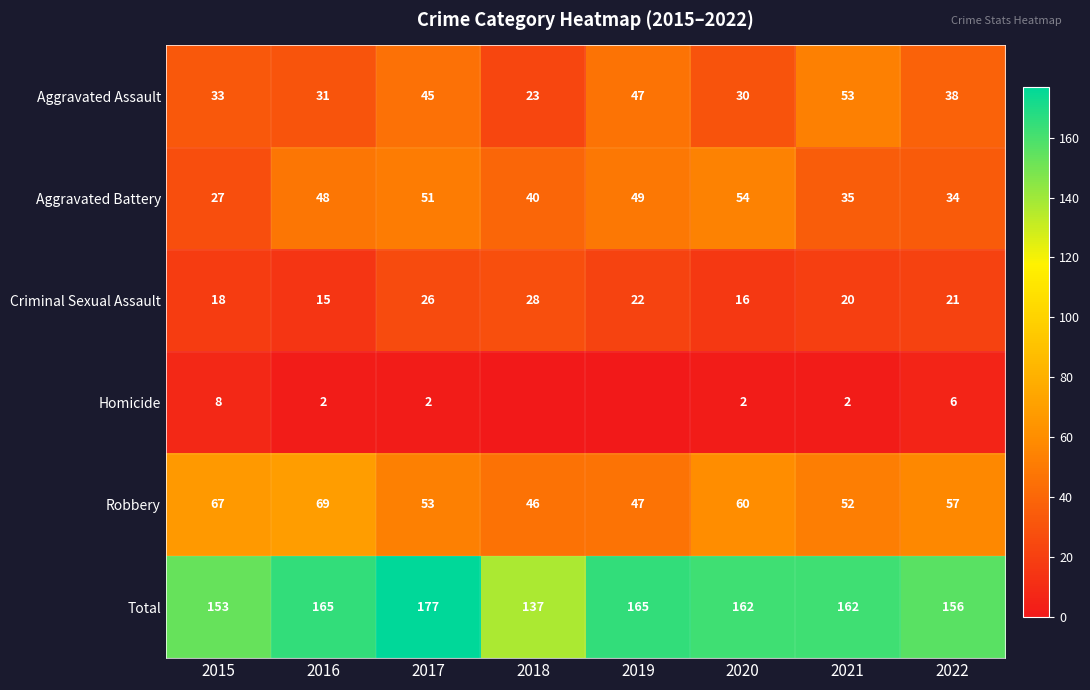

Is it true that Robbery equals 57 at 2022?

True